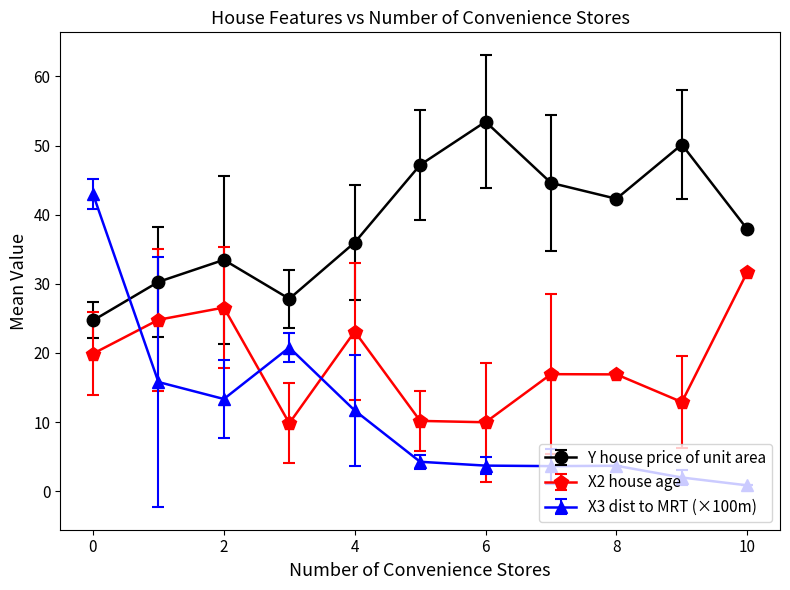

How many lines are shown in the chart?

3